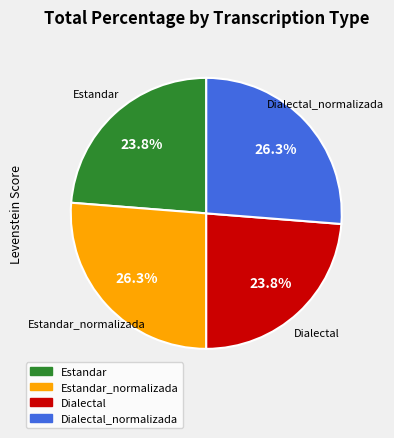

Count the number of slices in the pie.

4